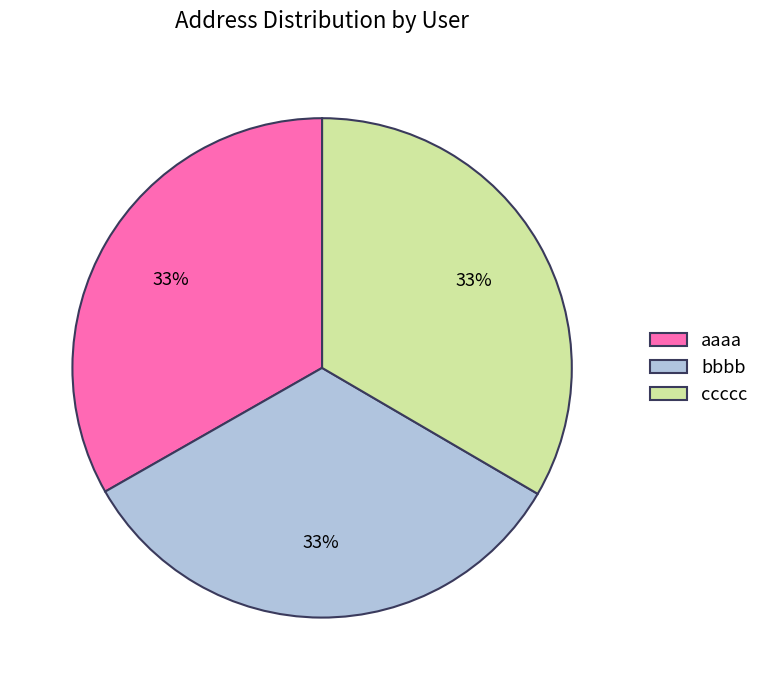

The ccccc slice represents 43% of the pie. True or false?

False